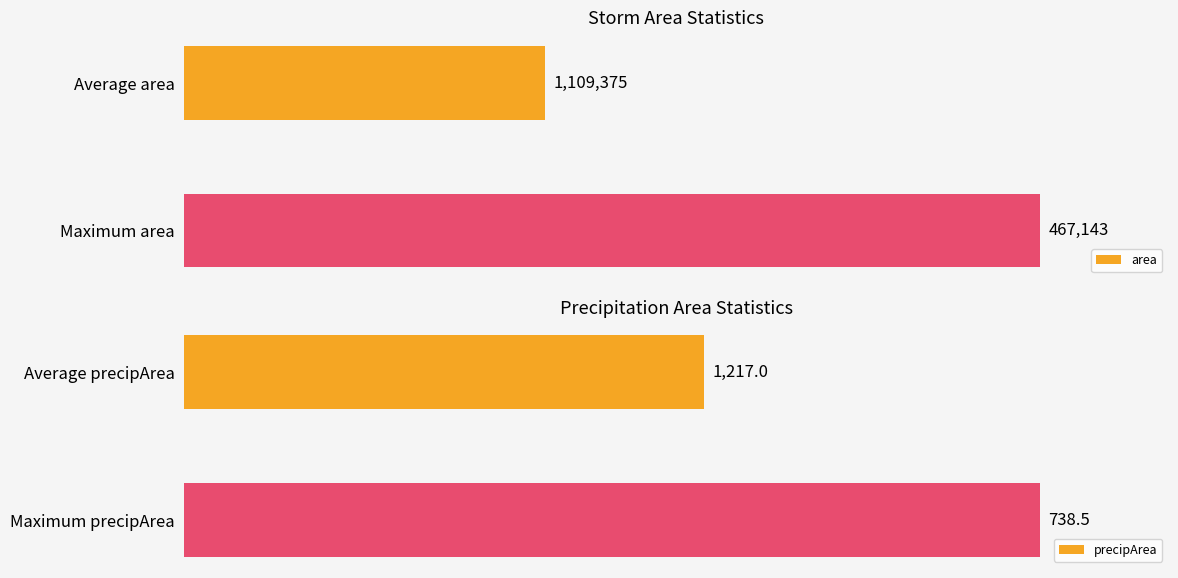

At which label does area reach its minimum?

Average area